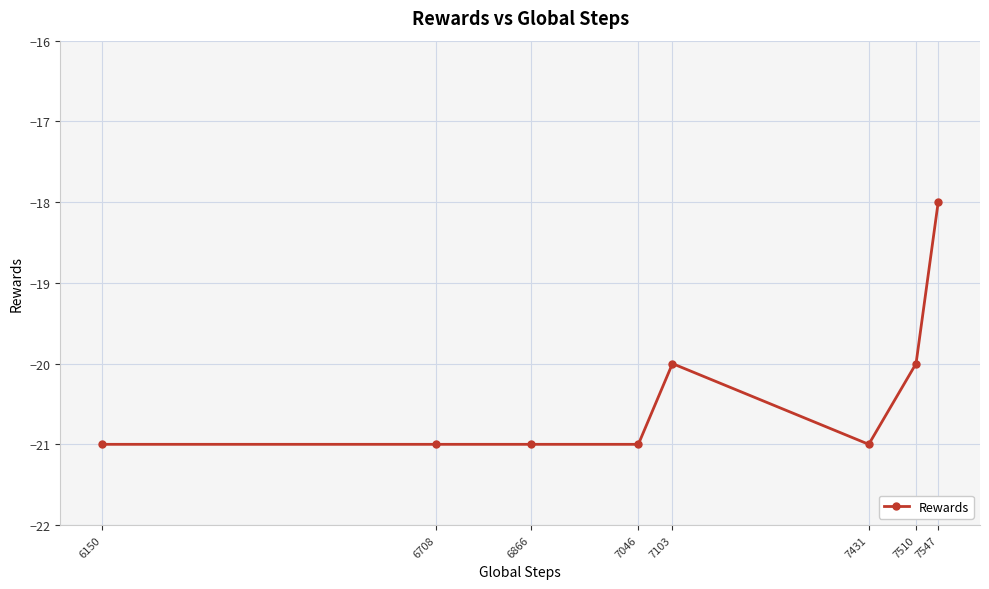

Which label corresponds to the largest value in the chart?

7547